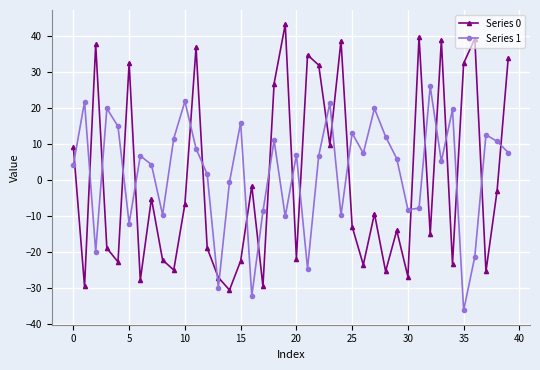

True or false: Series 0 has more than 0 interior local peaks.

True